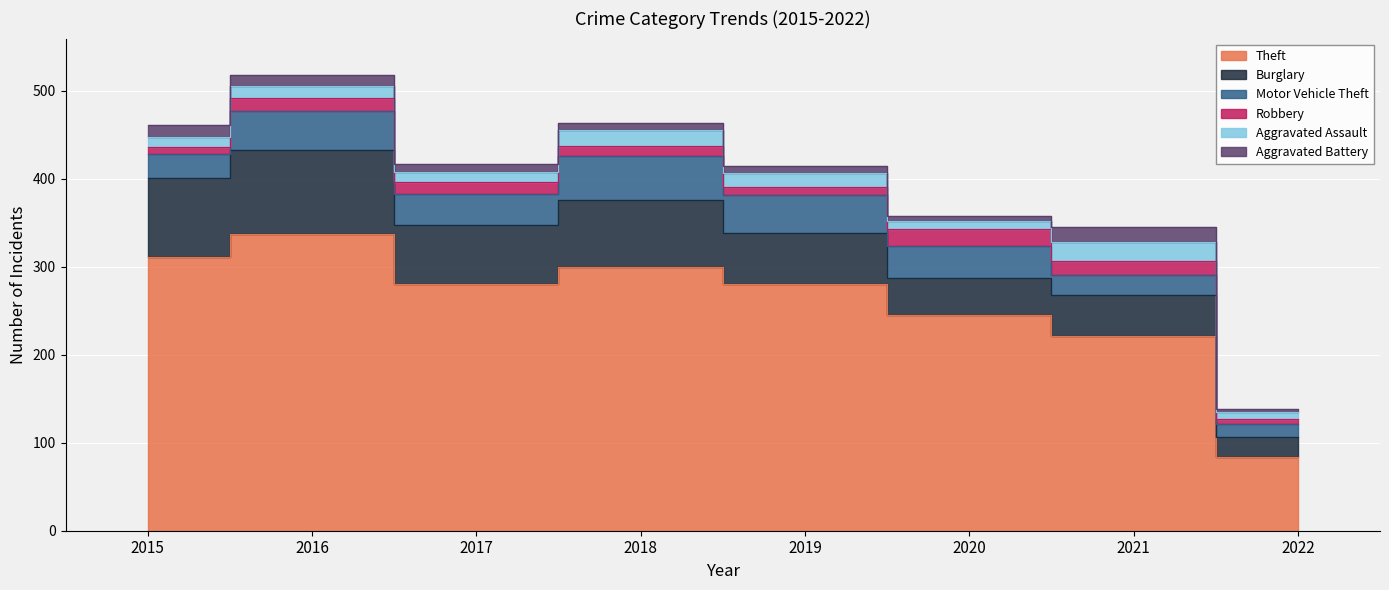

Where is Burglary nearest to the value 59?

2019